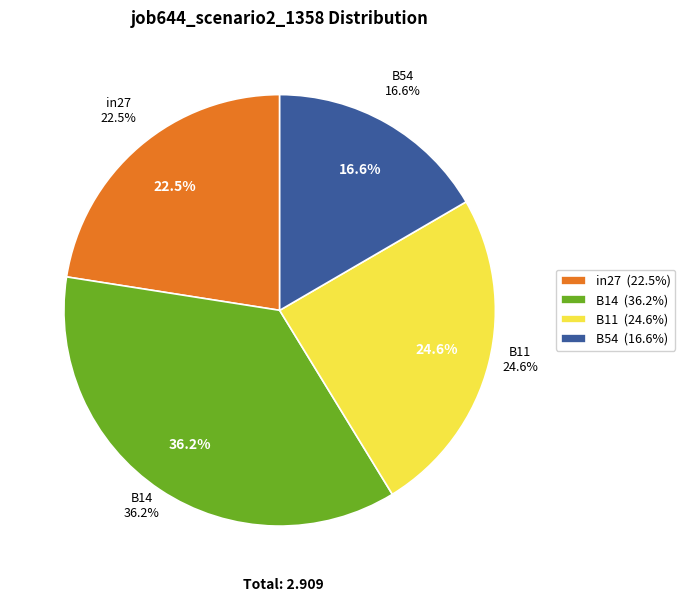

What is the largest slice in the pie chart?

B14